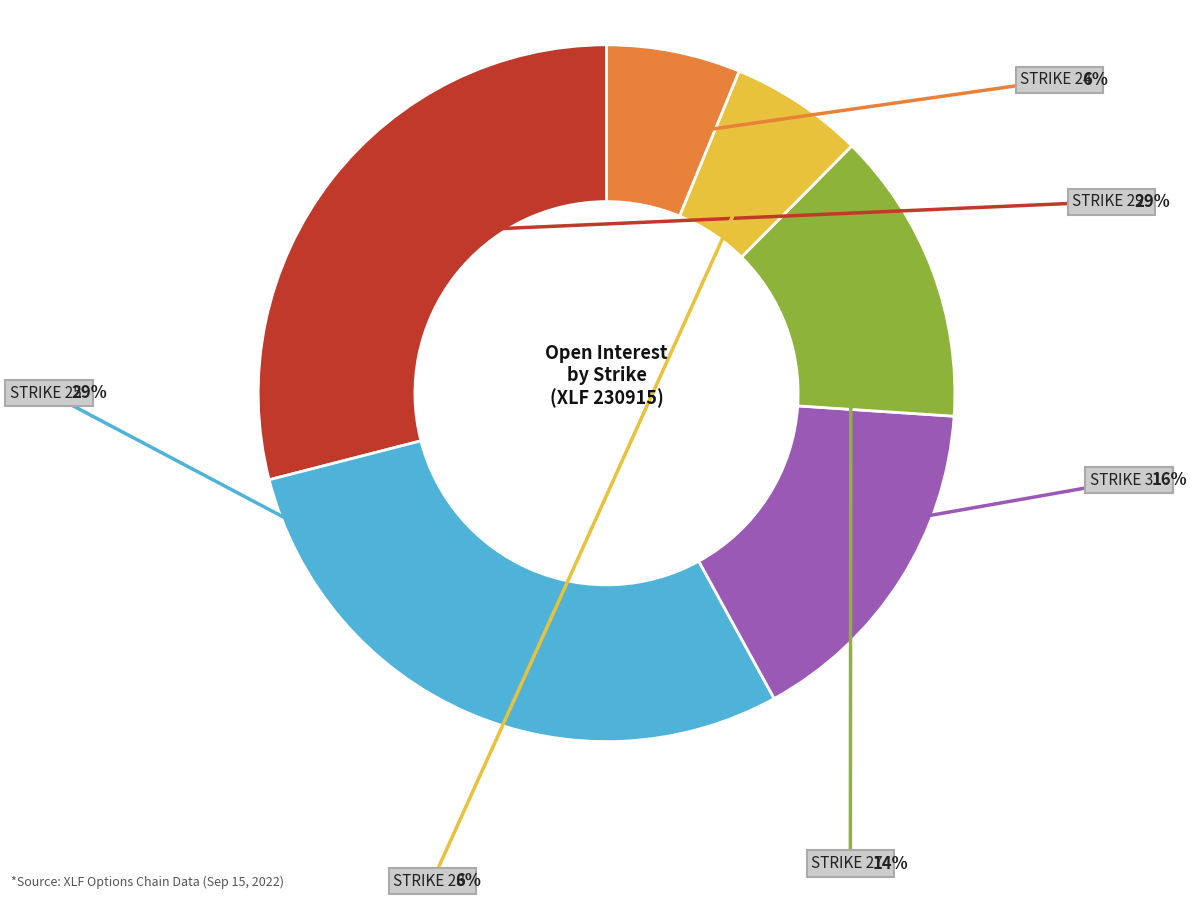

Is there any slice that represents more than half of the pie?

No